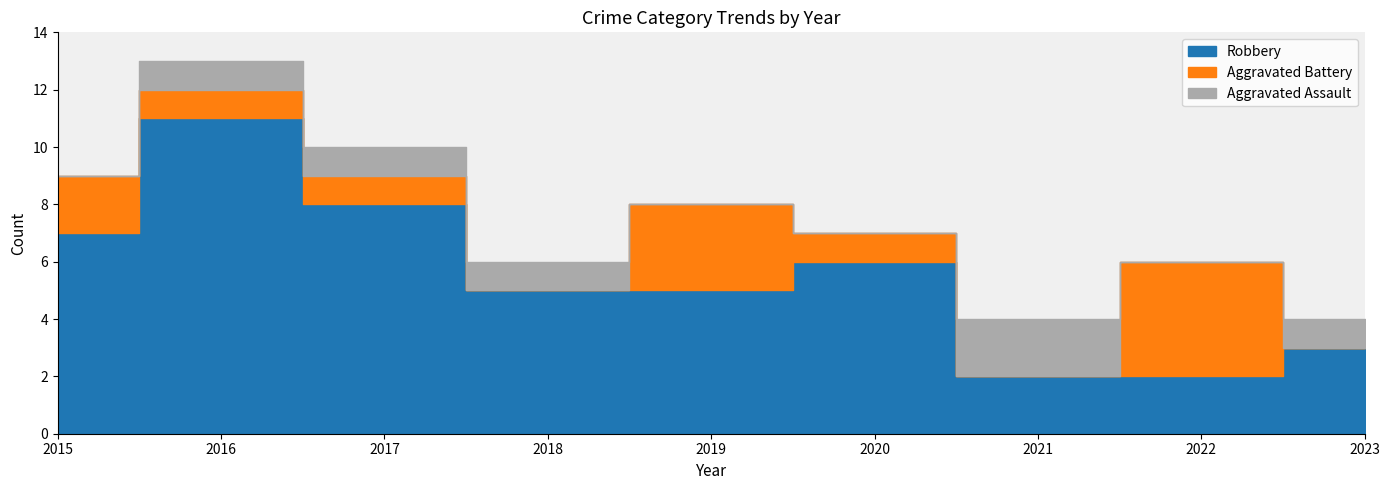

Where does the Robbery series first go above 5?

2015